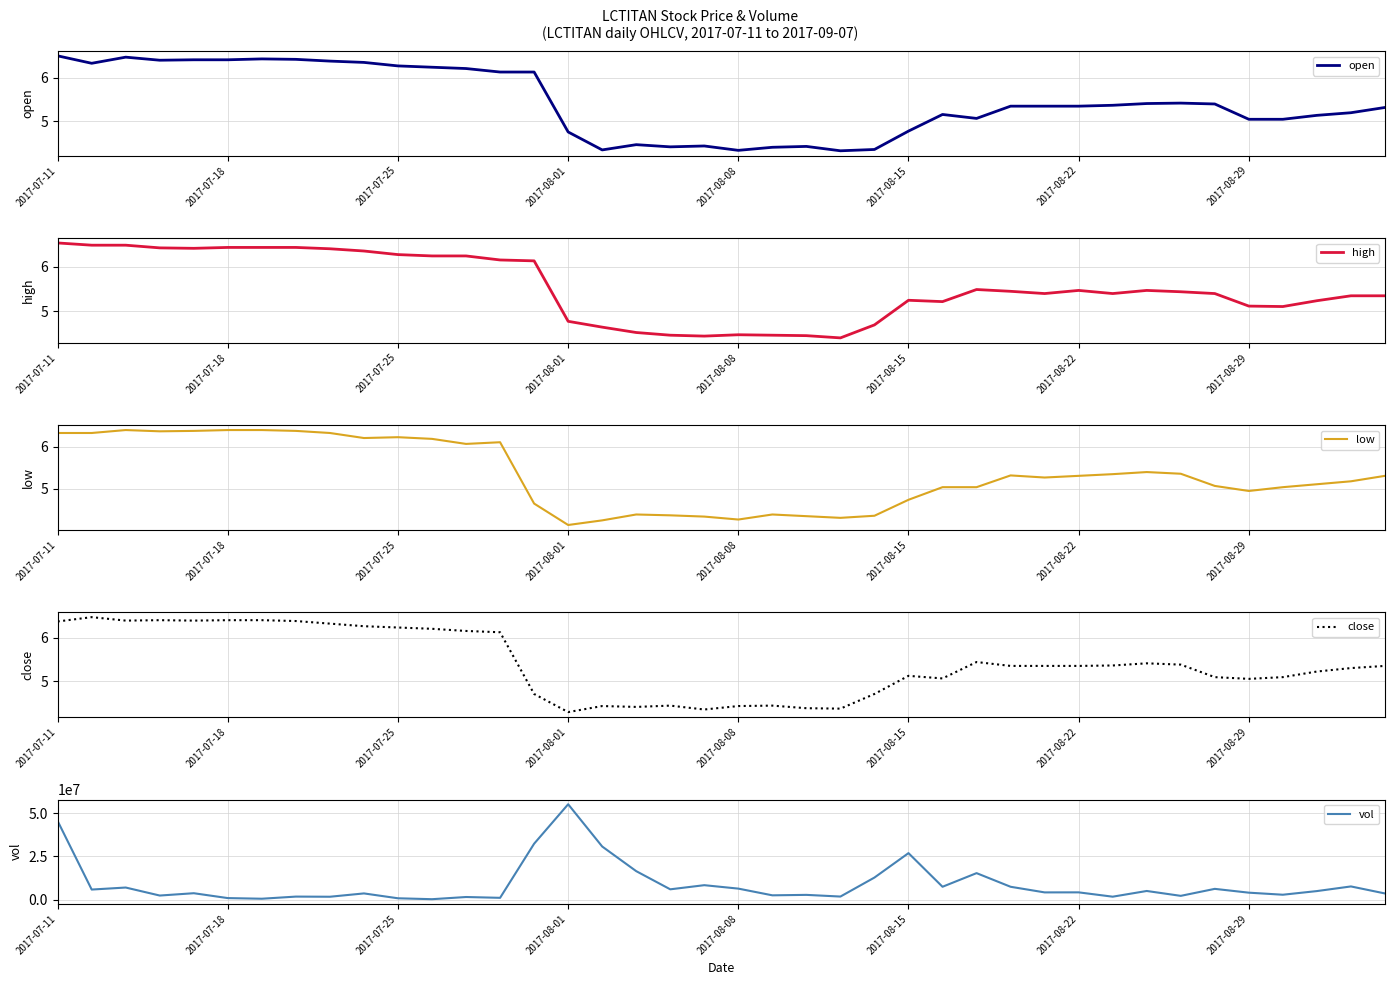

At which label does close reach its minimum?

2017-08-01